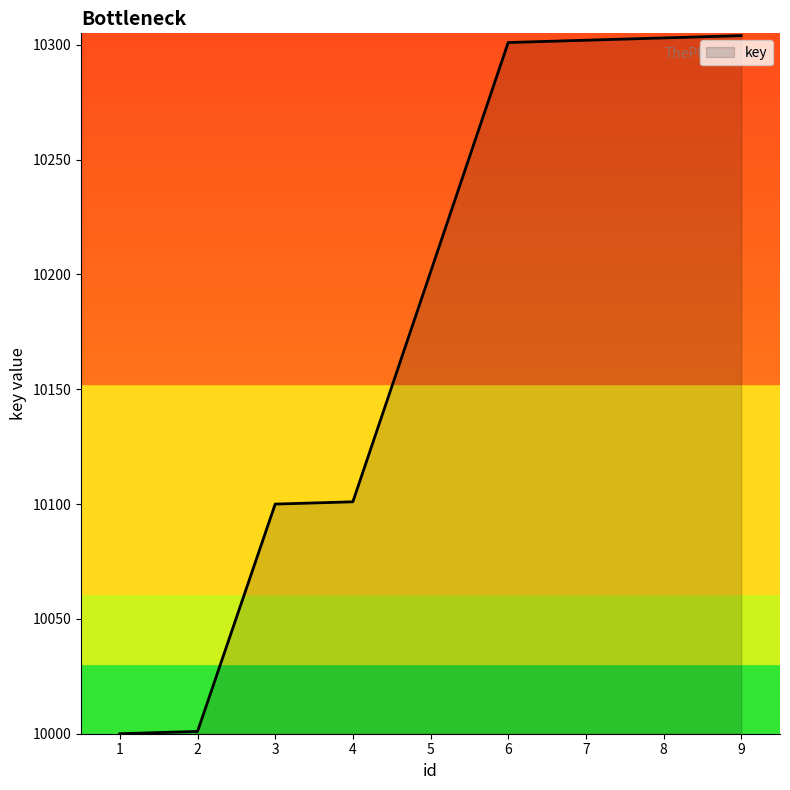

What value does the data have at 4?

10101